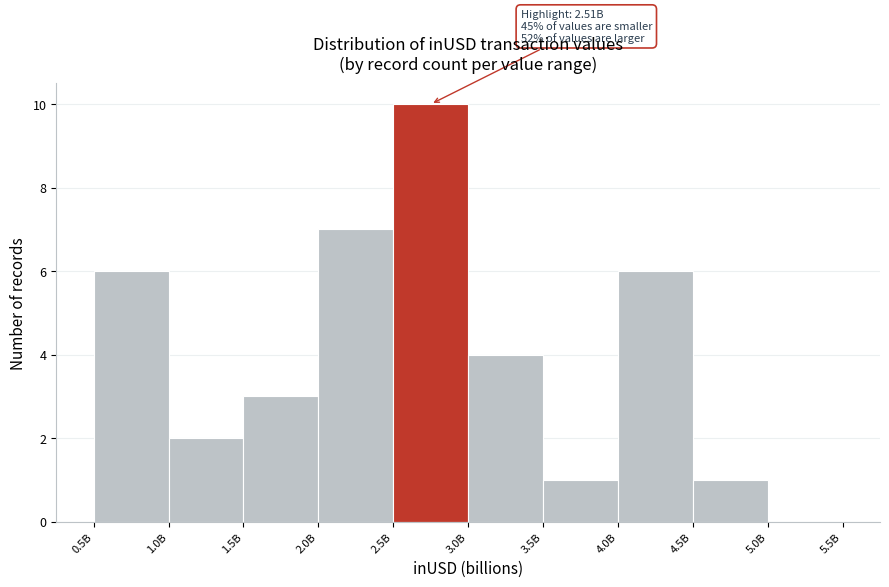

The value at 2.5B is 17. True or false?

False